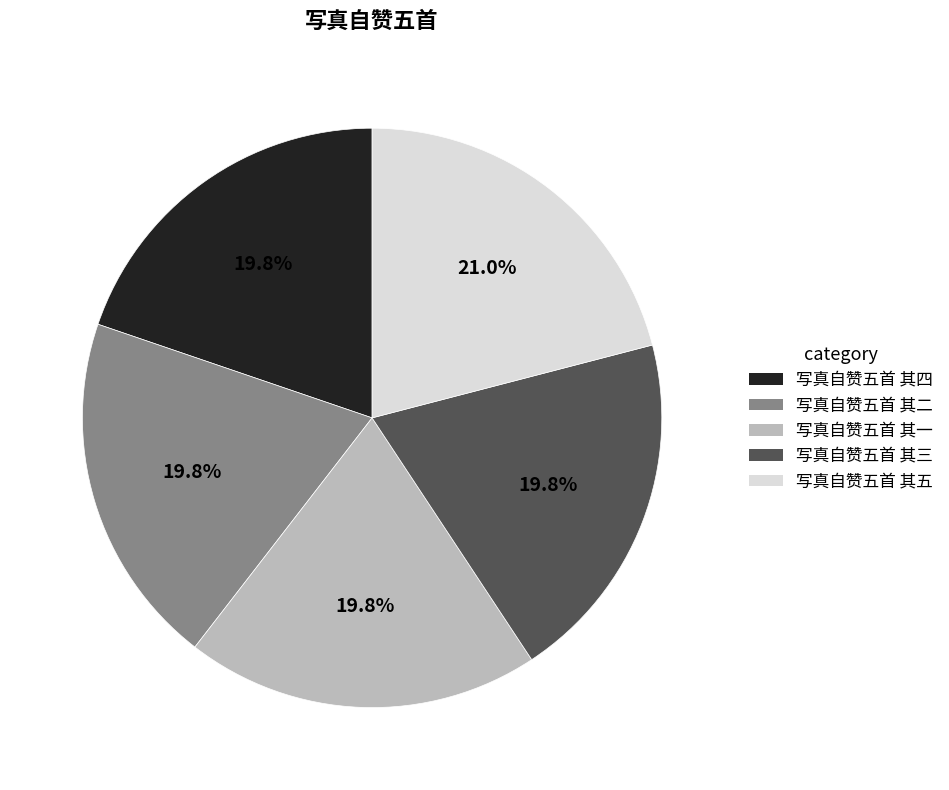

Is it true that 写真自赞五首 其二 is 20% of the pie?

True